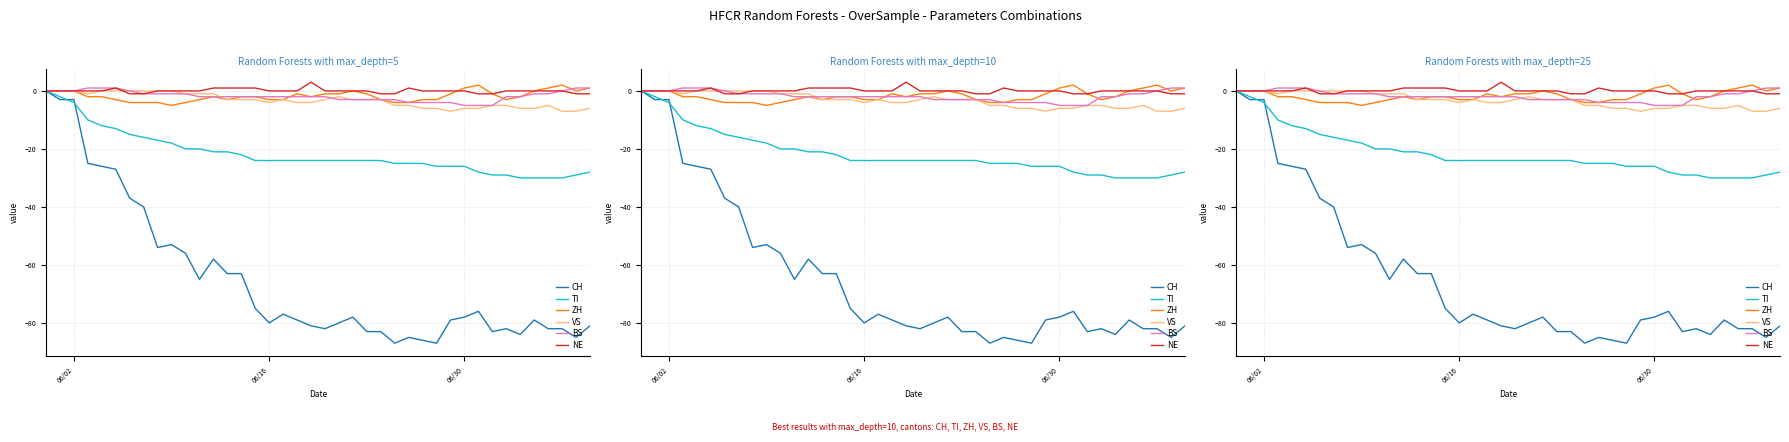

True or false: BS and CH intersect in this chart.

False